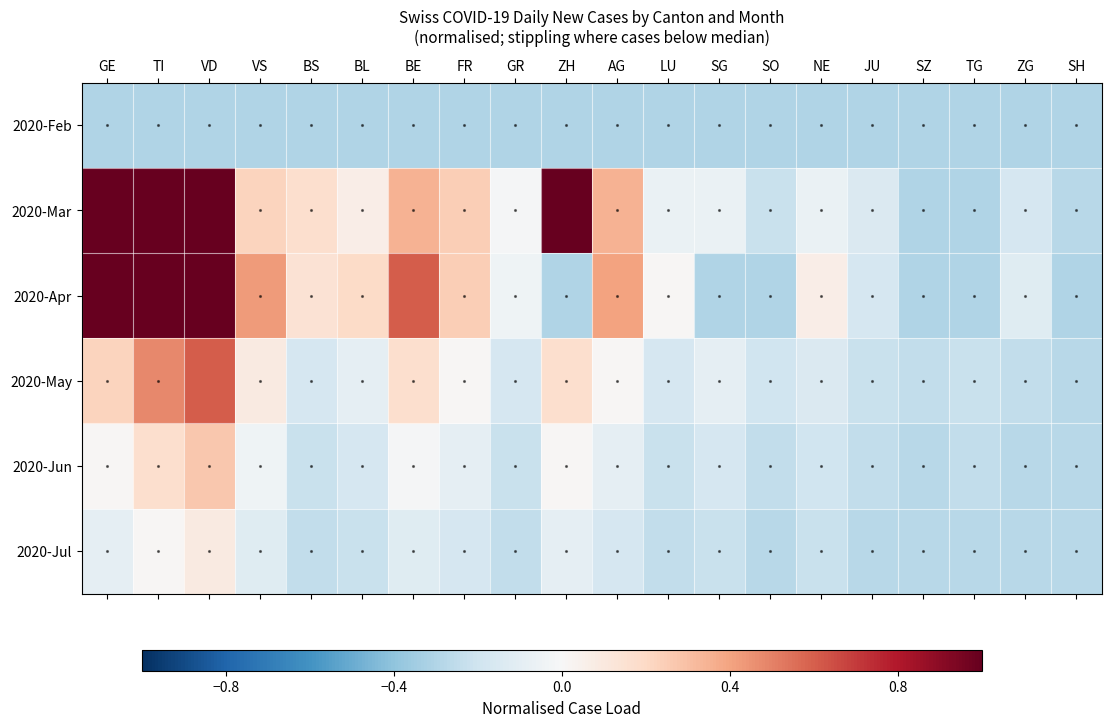

Reading left to right, what are all the values shown in this chart?

2020-Feb: GE=-0.3	TI=-0.3	VD=-0.3	VS=-0.3	BS=-0.3	BL=-0.3	BE=-0.3	FR=-0.3	GR=-0.3	ZH=-0.3	AG=-0.3	LU=-0.3	SG=-0.3	SO=-0.3	NE=-0.3	JU=-0.3	SZ=-0.3	TG=-0.3	ZG=-0.3	SH=-0.3
2020-Mar: GE=1.5	TI=1.3	VD=1.4	VS=0.2	BS=0.2	BL=0.1	BE=0.3	FR=0.2	GR=-0.0	ZH=1.3	AG=0.3	LU=-0.1	SG=-0.1	SO=-0.2	NE=-0.1	JU=-0.1	SZ=-0.3	TG=-0.3	ZG=-0.2	SH=-0.3
2020-Apr: GE=1.4	TI=1.6	VD=1.7	VS=0.4	BS=0.1	BL=0.2	BE=0.6	FR=0.2	GR=-0.0	ZH=-0.3	AG=0.4	LU=0.0	SG=-0.3	SO=-0.3	NE=0.1	JU=-0.2	SZ=-0.3	TG=-0.3	ZG=-0.1	SH=-0.3
2020-May: GE=0.2	TI=0.5	VD=0.6	VS=0.1	BS=-0.2	BL=-0.1	BE=0.2	FR=0.0	GR=-0.2	ZH=0.2	AG=0.0	LU=-0.2	SG=-0.1	SO=-0.2	NE=-0.1	JU=-0.2	SZ=-0.2	TG=-0.2	ZG=-0.2	SH=-0.3
2020-Jun: GE=0.0	TI=0.2	VD=0.3	VS=-0.0	BS=-0.2	BL=-0.2	BE=-0.0	FR=-0.1	GR=-0.2	ZH=0.0	AG=-0.1	LU=-0.2	SG=-0.2	SO=-0.2	NE=-0.2	JU=-0.2	SZ=-0.3	TG=-0.2	ZG=-0.3	SH=-0.3
2020-Jul: GE=-0.1	TI=0.0	VD=0.1	VS=-0.1	BS=-0.2	BL=-0.2	BE=-0.1	FR=-0.2	GR=-0.2	ZH=-0.1	AG=-0.2	LU=-0.2	SG=-0.2	SO=-0.3	NE=-0.2	JU=-0.3	SZ=-0.3	TG=-0.3	ZG=-0.3	SH=-0.3